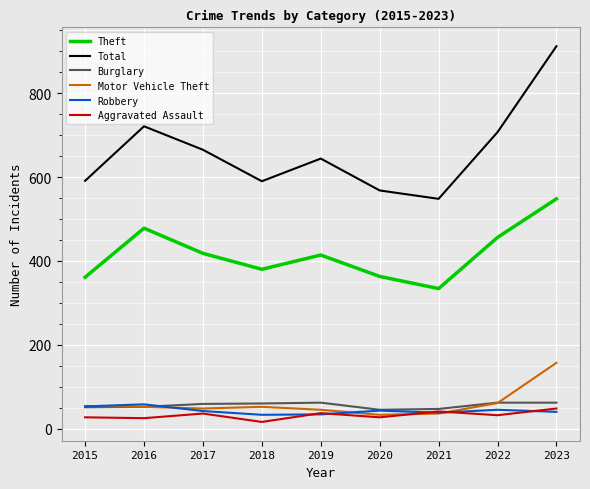

Is it true that Robbery equals 43 at 2020?

True